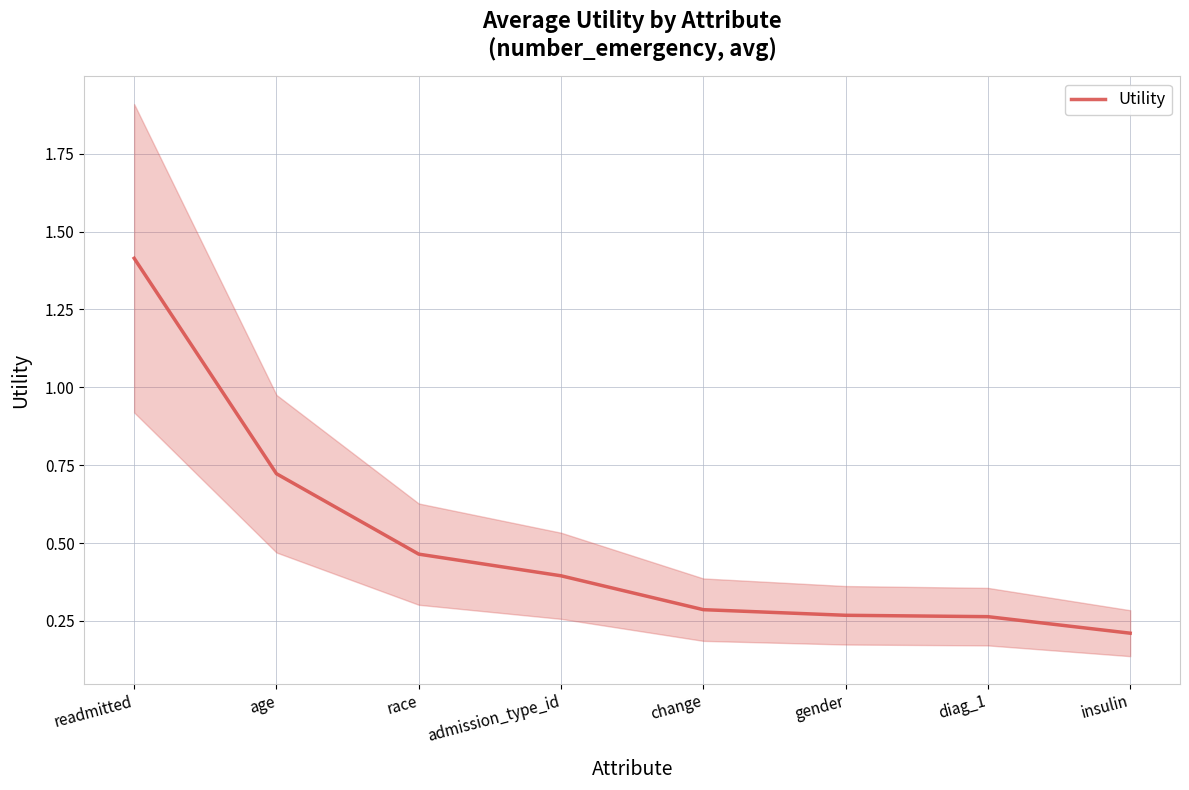

True or false: there are more than 0 points higher than both neighbors.

False